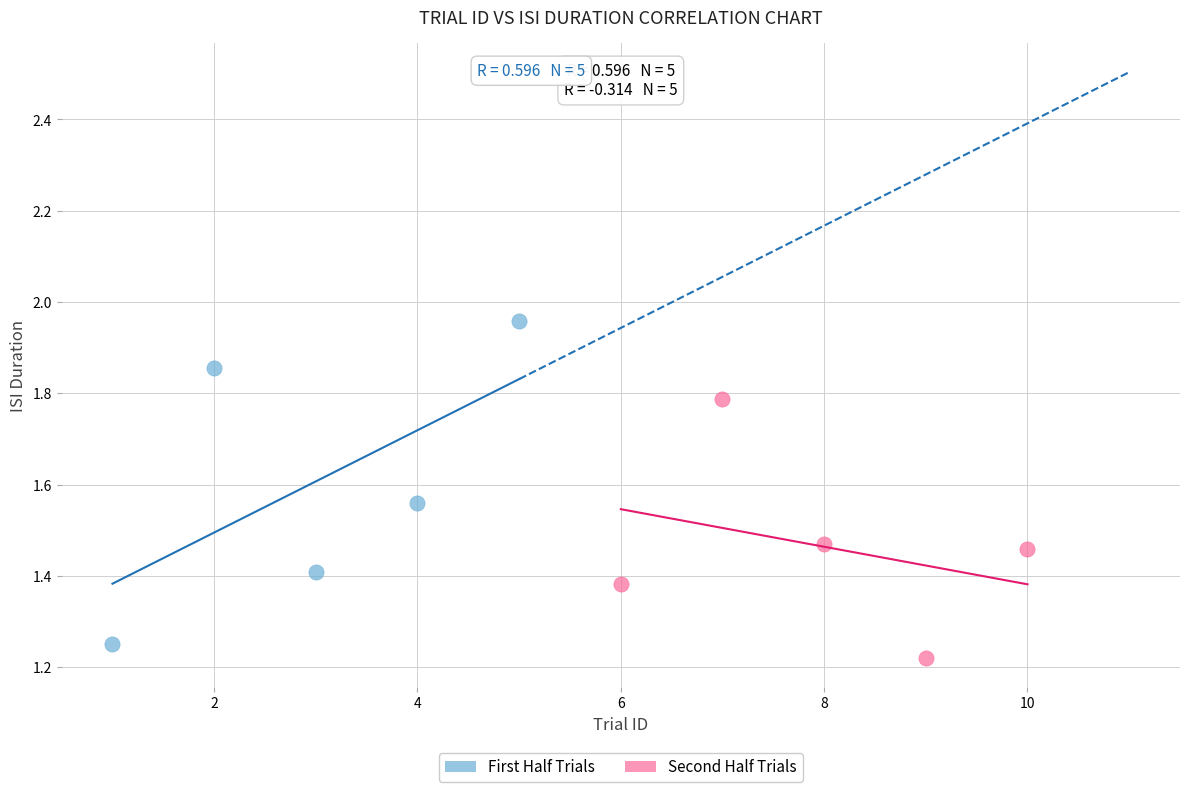

Which series contains the highest Y value?

First Half Trials